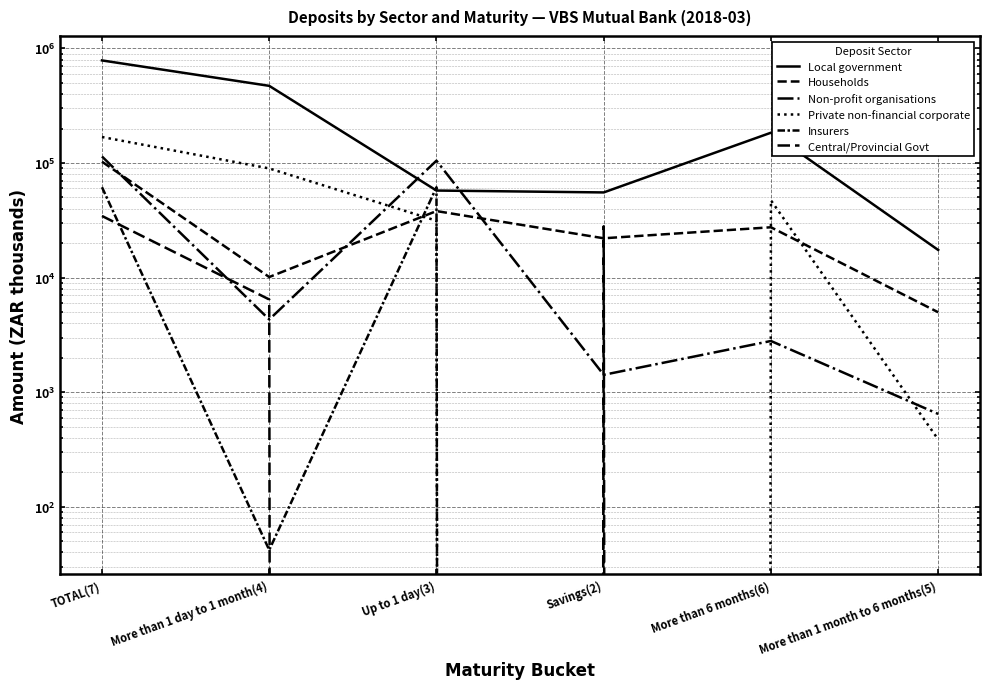

Which series has the largest range (max minus min)?

Local government